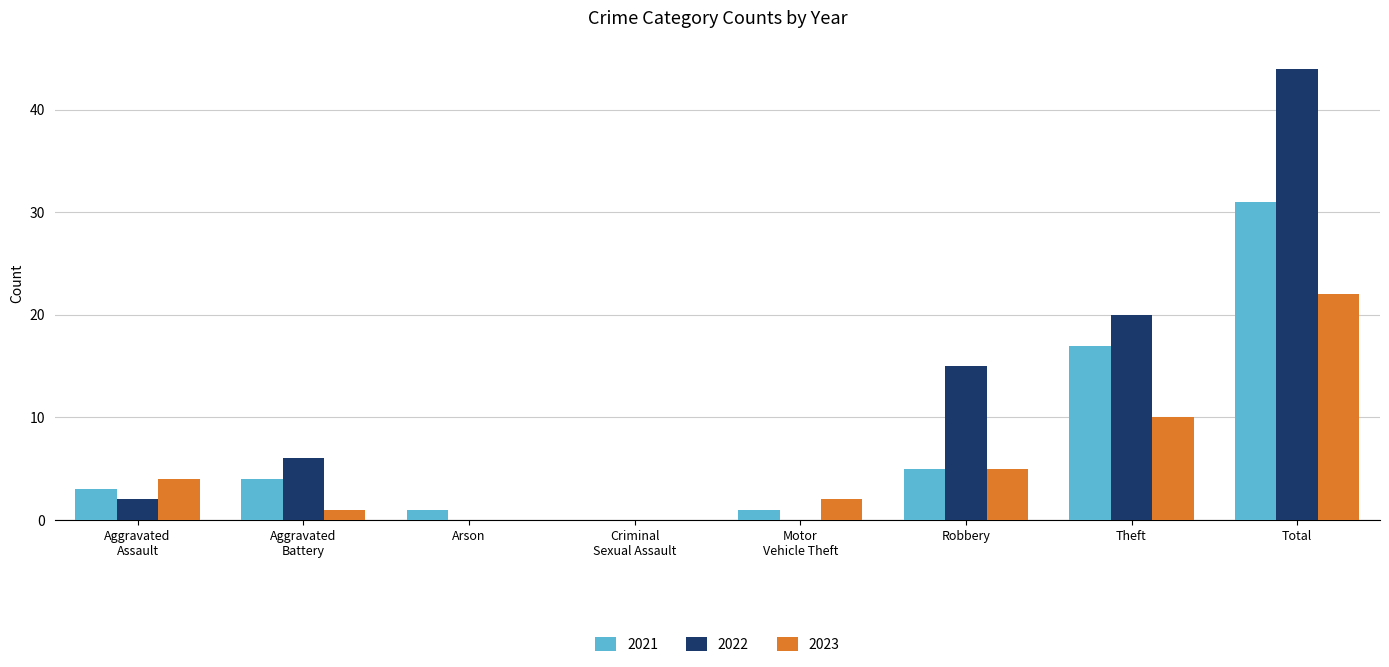

Is the value of 2023 at Total greater than the value of 2021 at Arson?

Yes